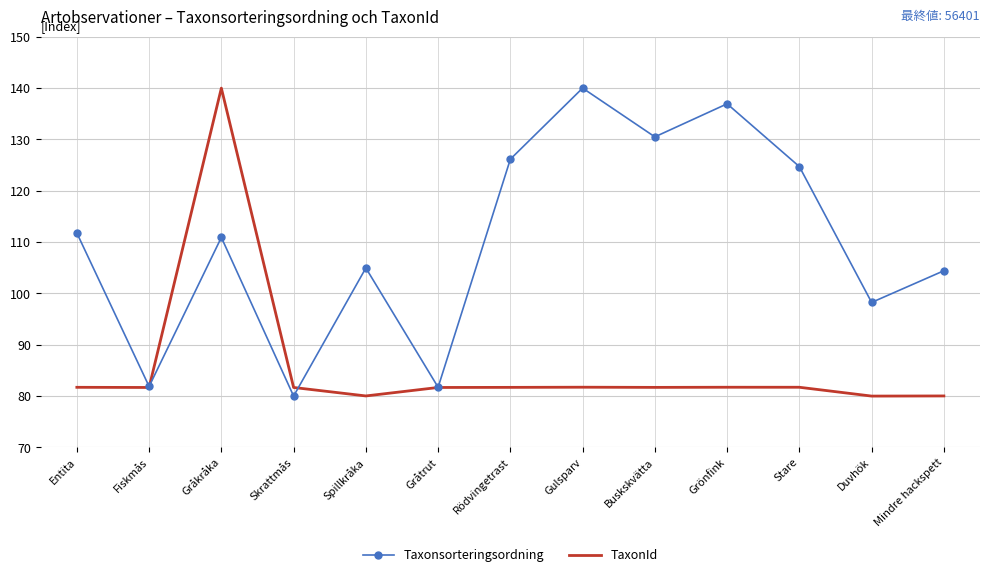

What is the minimum value shown in the chart?

80.0